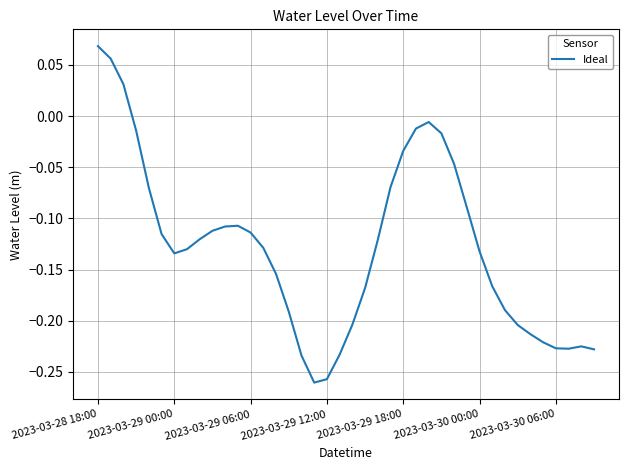

What is the difference between the maximum and minimum values?

0.3